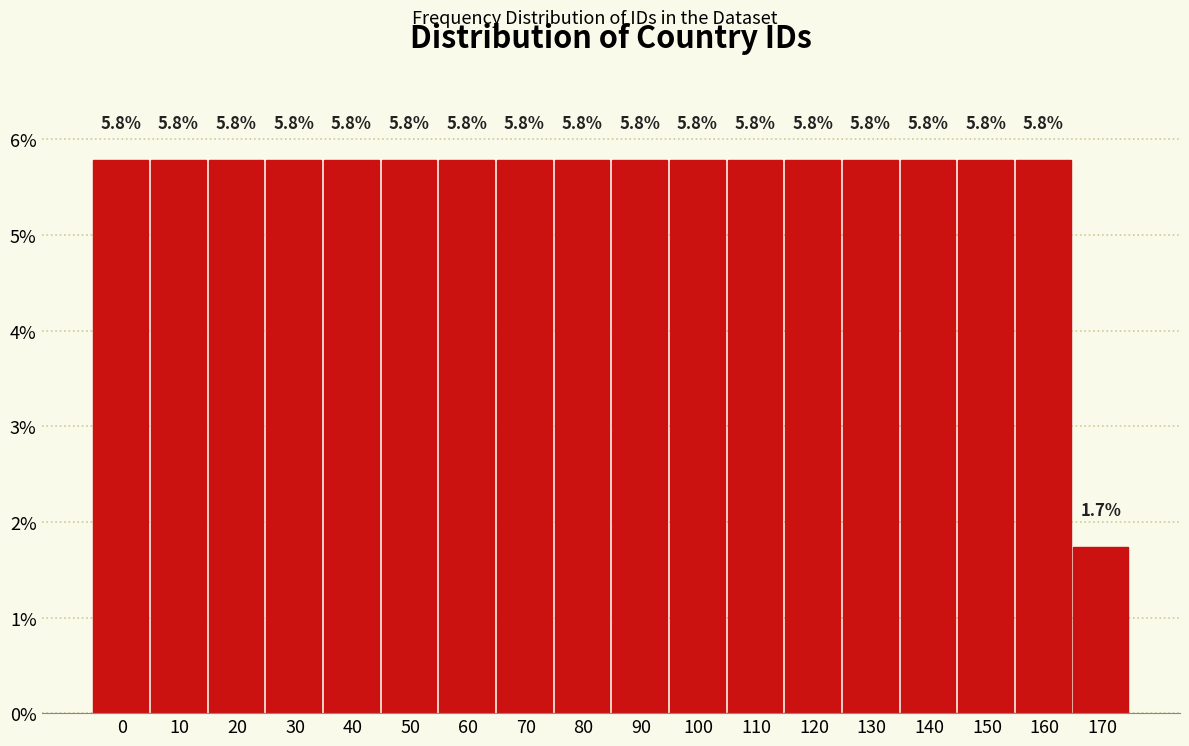

Reading left to right, transcribe all the data shown in this chart.

5.8	5.8	5.8	5.8	5.8	5.8	5.8	5.8	5.8	5.8	5.8	5.8	5.8	5.8	5.8	5.8	5.8	1.7